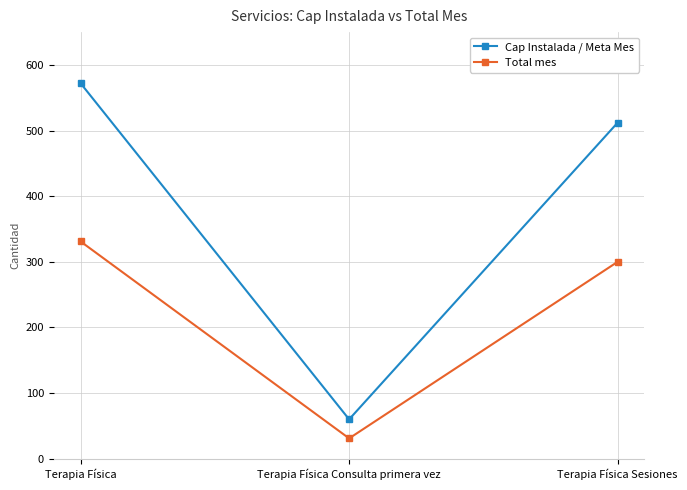

What is the smallest value displayed?

31